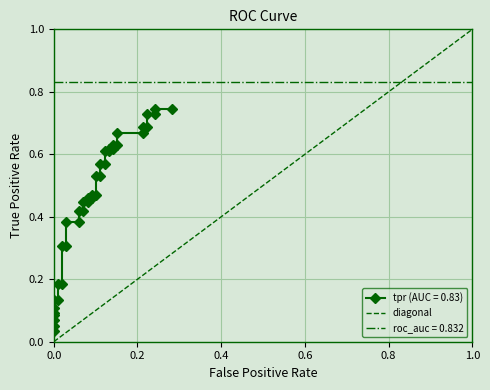

The chart shows a value of 0.6 at 16. True or false?

False